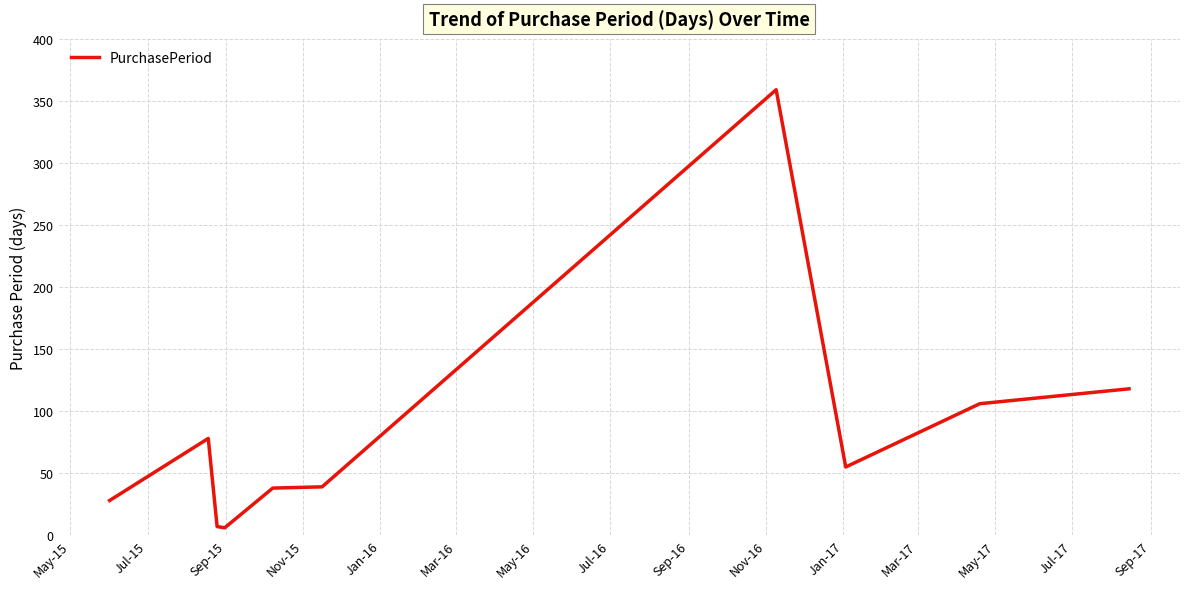

What is the difference between the maximum and minimum values?

353